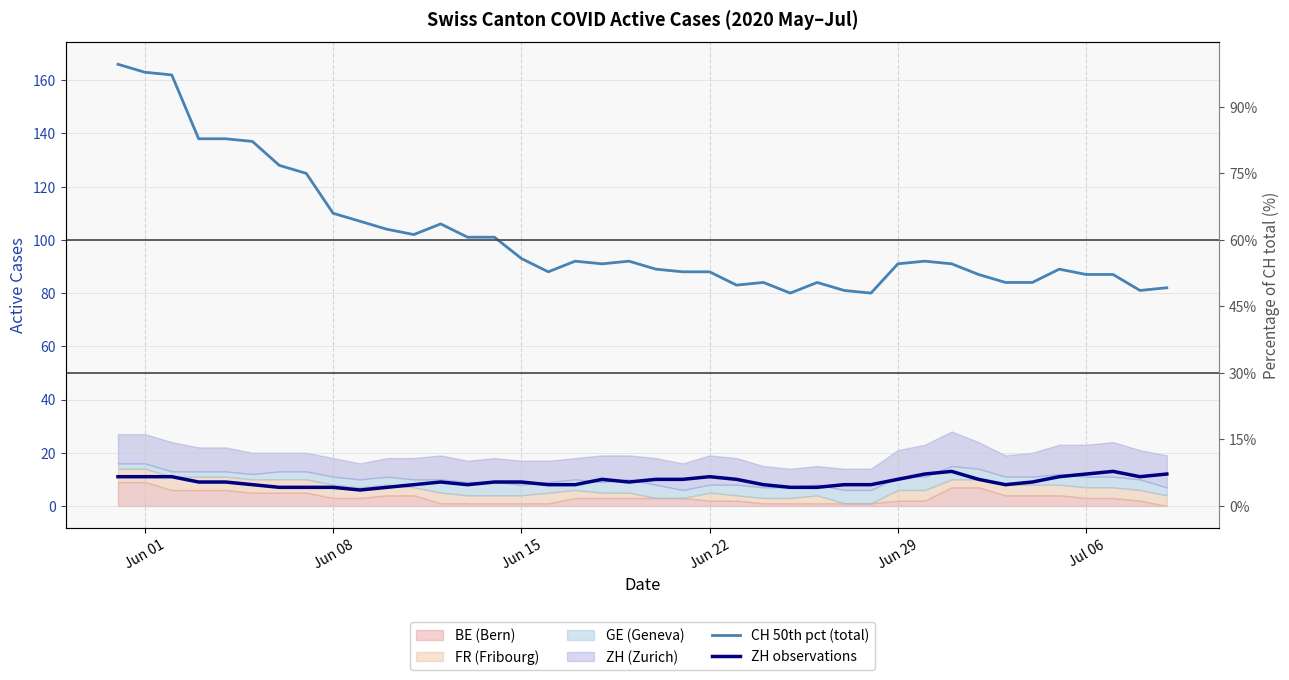

The value of ZH observations at 25 is 10. True or false?

False